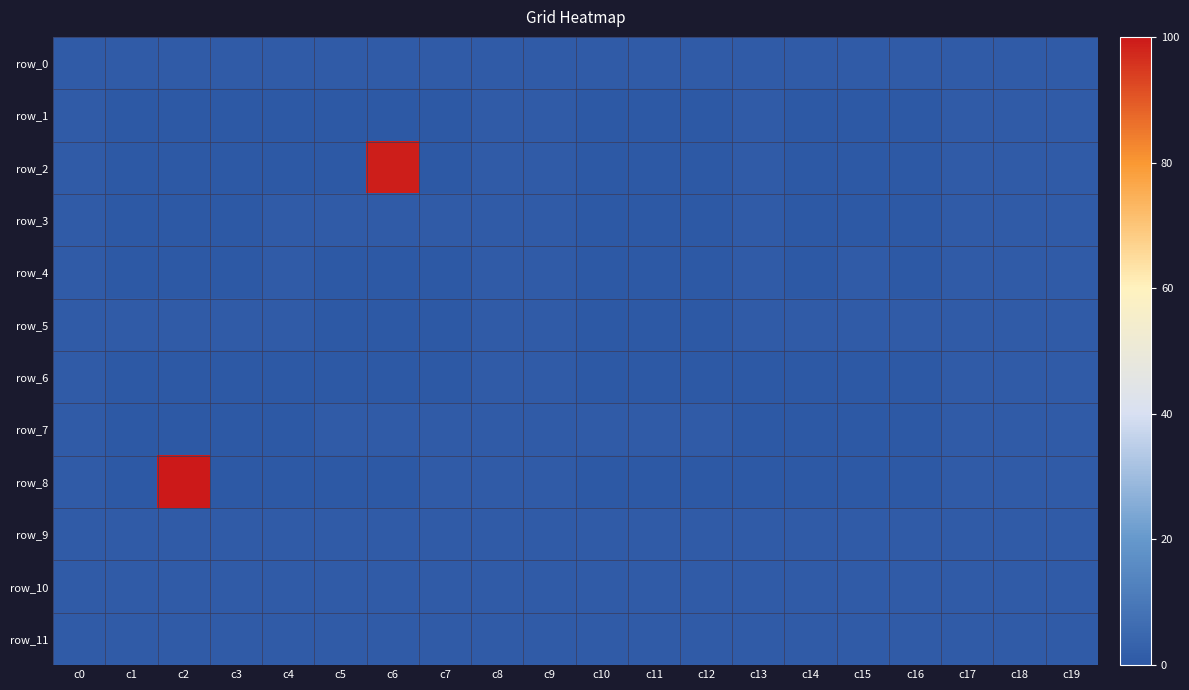

How many row_7 values are between 0 and 1?

20